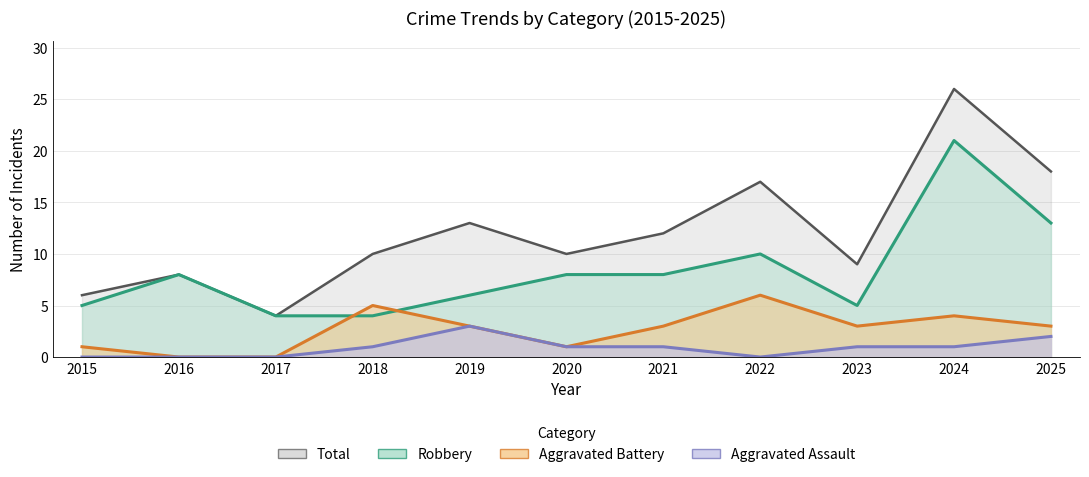

At which label does Aggravated Battery reach its minimum?

2016